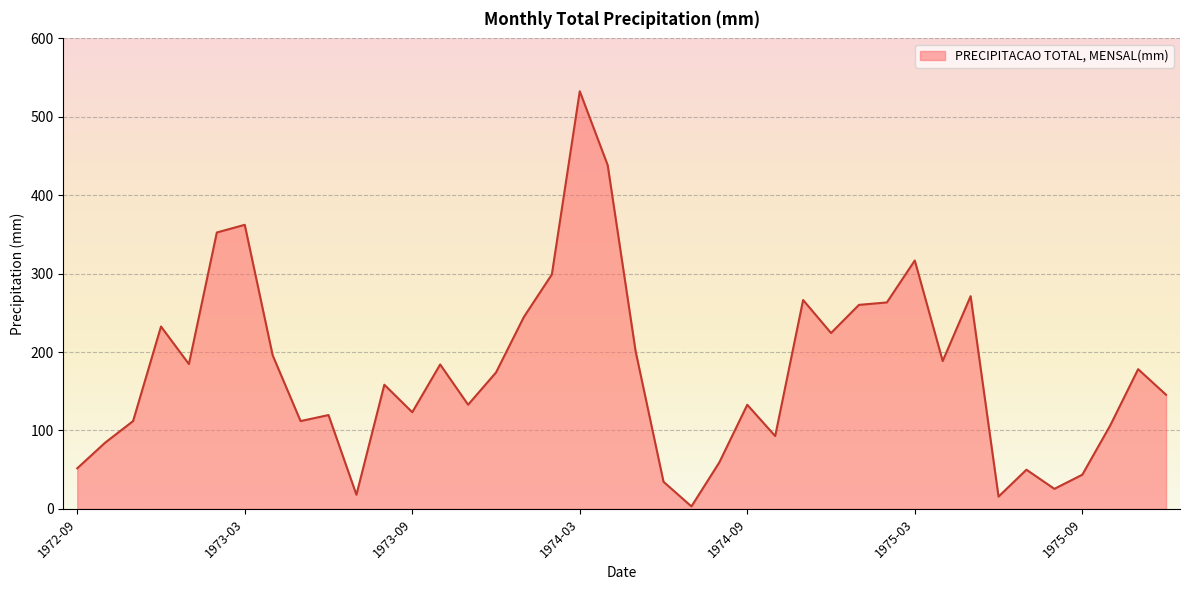

How many series are shown in this chart?

1